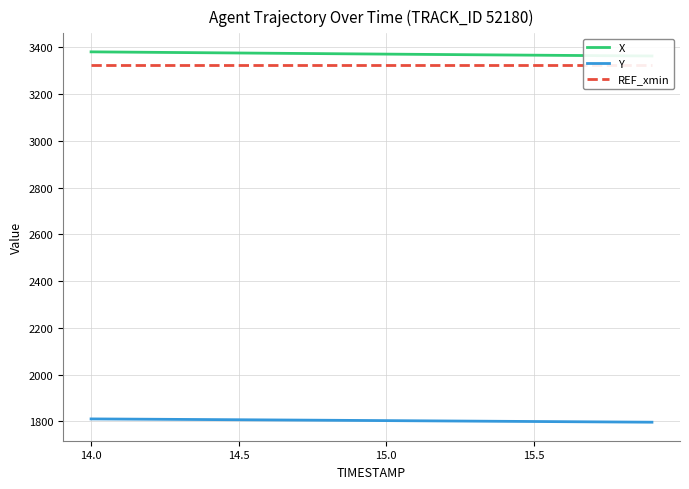

What is the minimum value for Y?

1796.7